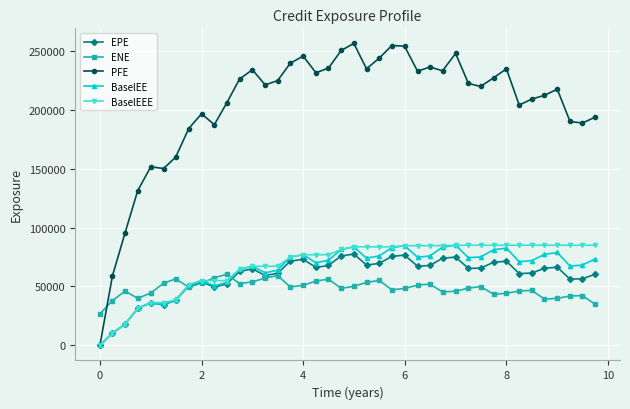

What is the value of the BaselEEE point at the 40th from the left?

85011.9